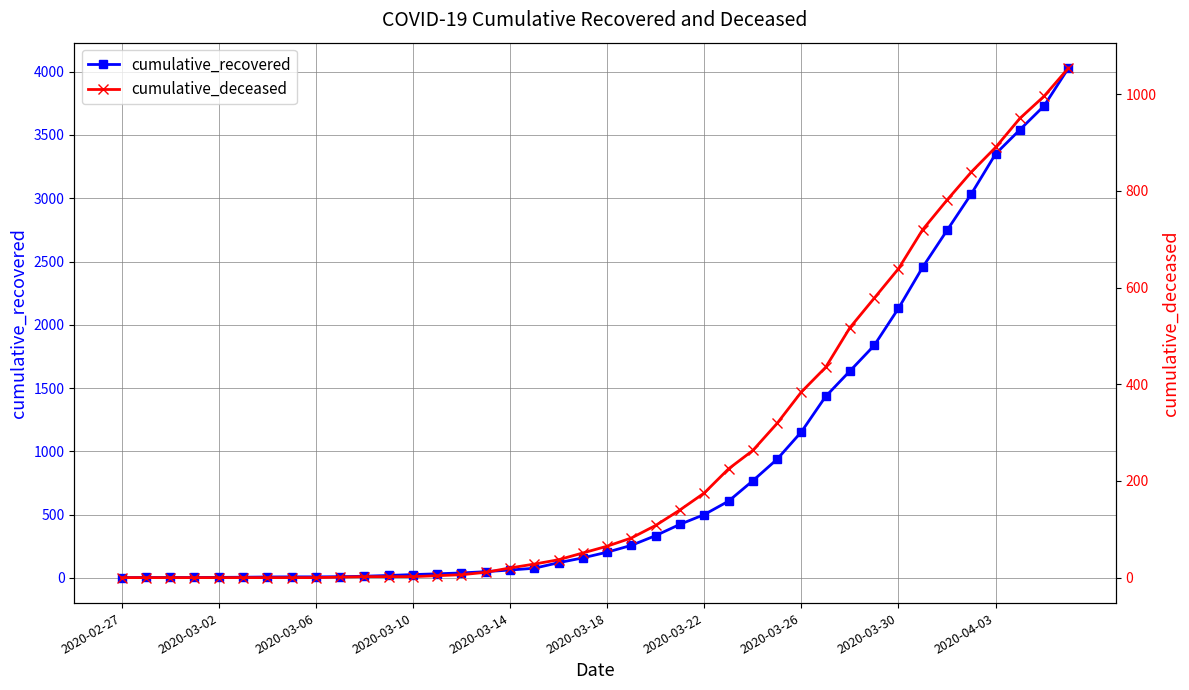

How many values in cumulative_deceased are above zero?

31